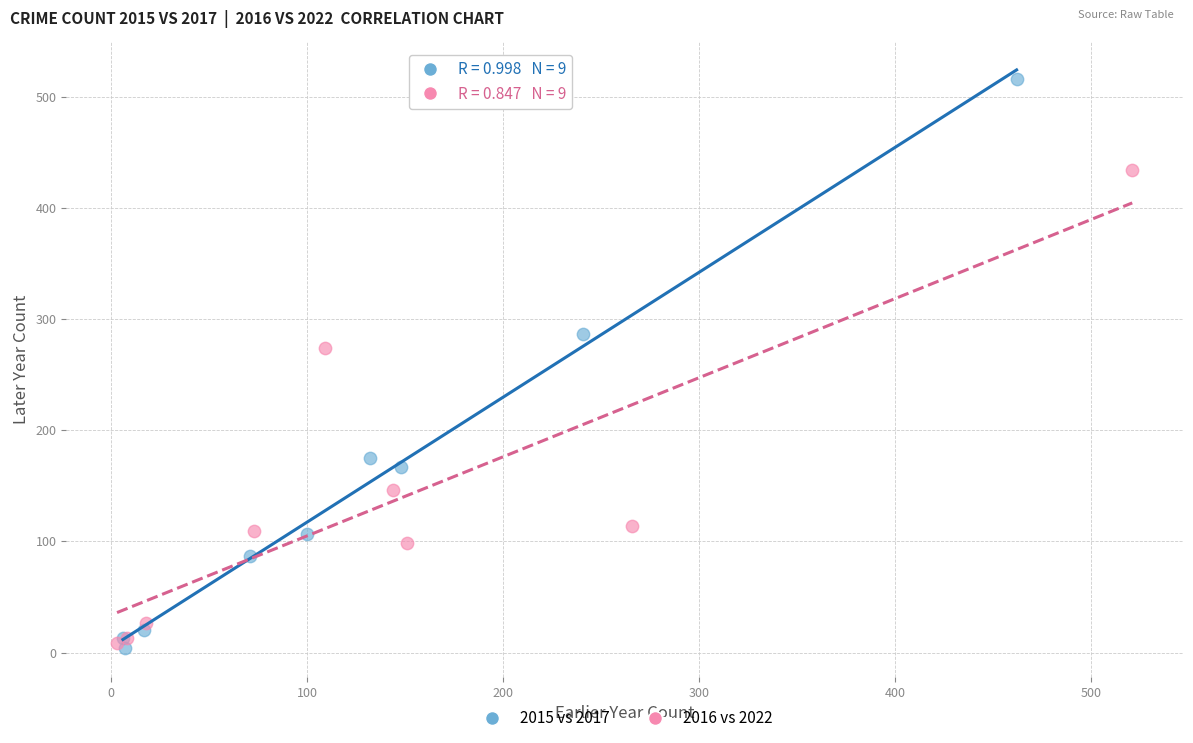

Which series has the widest spread of Y values?

2015 vs 2017